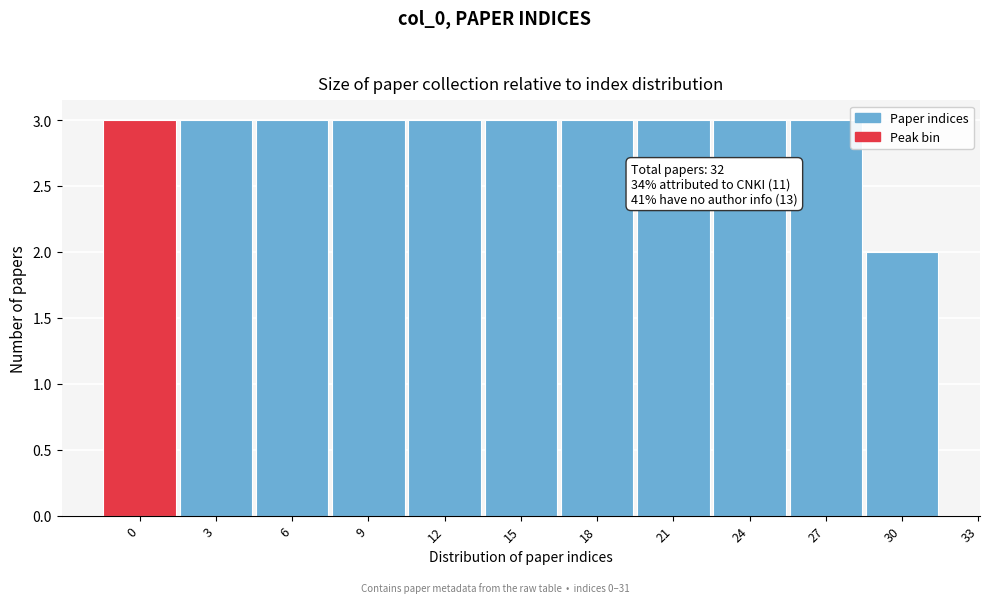

Reading left to right, transcribe all the data shown in this chart.

3	3	3	3	3	3	3	3	3	3	2